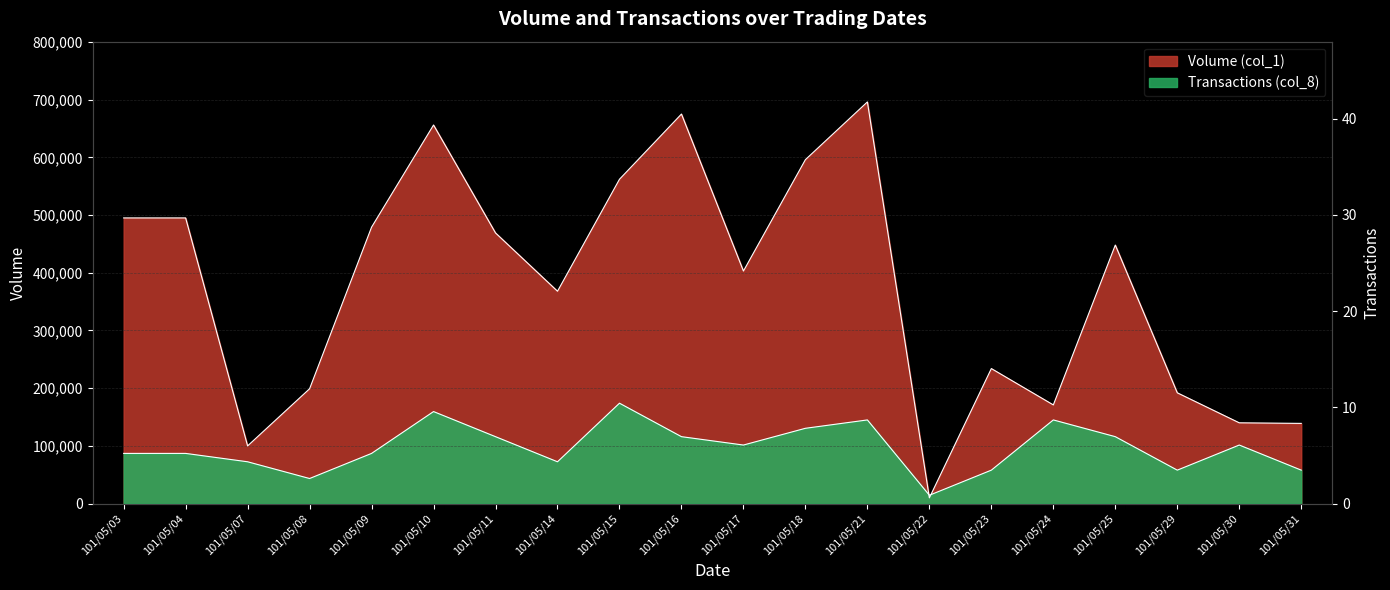

Is the value of Volume (col_1) at 101/05/04 greater than the value of Transactions (col_8) at 101/05/30?

Yes